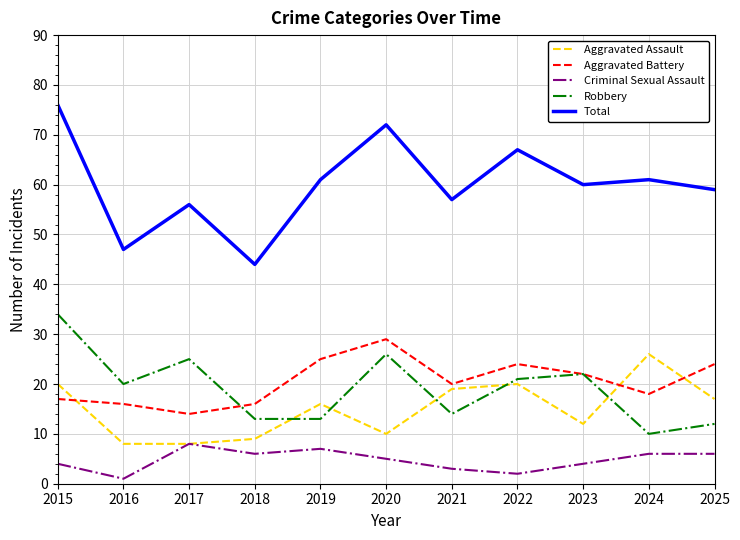

Is this an area chart (filled region under the line)?

No